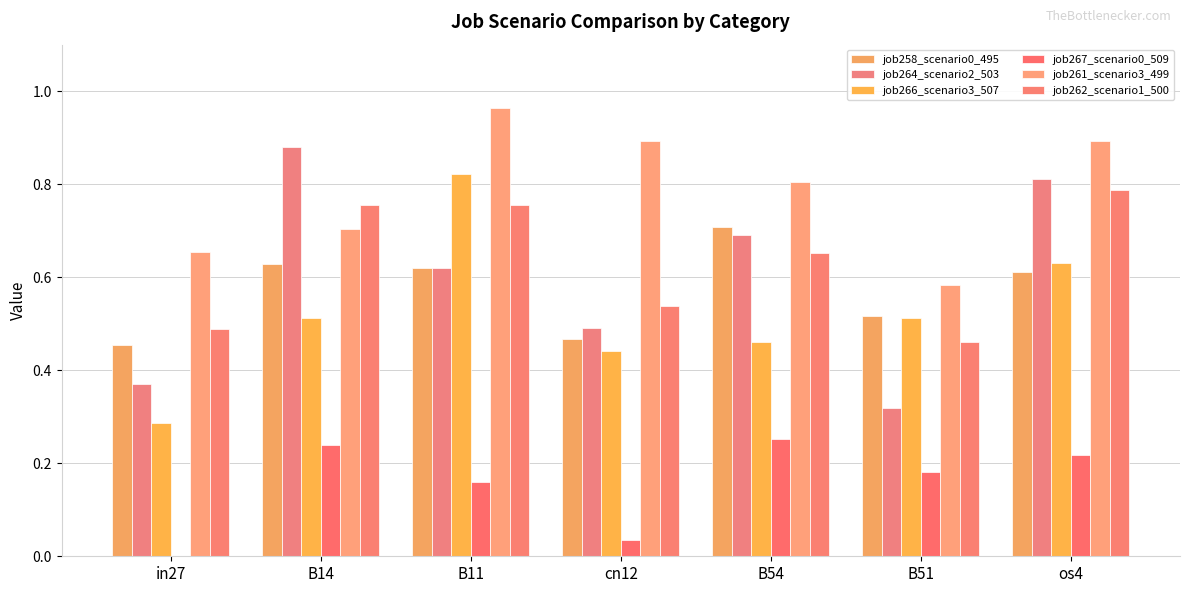

Which category has the lowest value in the job267_scenario0_509 series?

in27